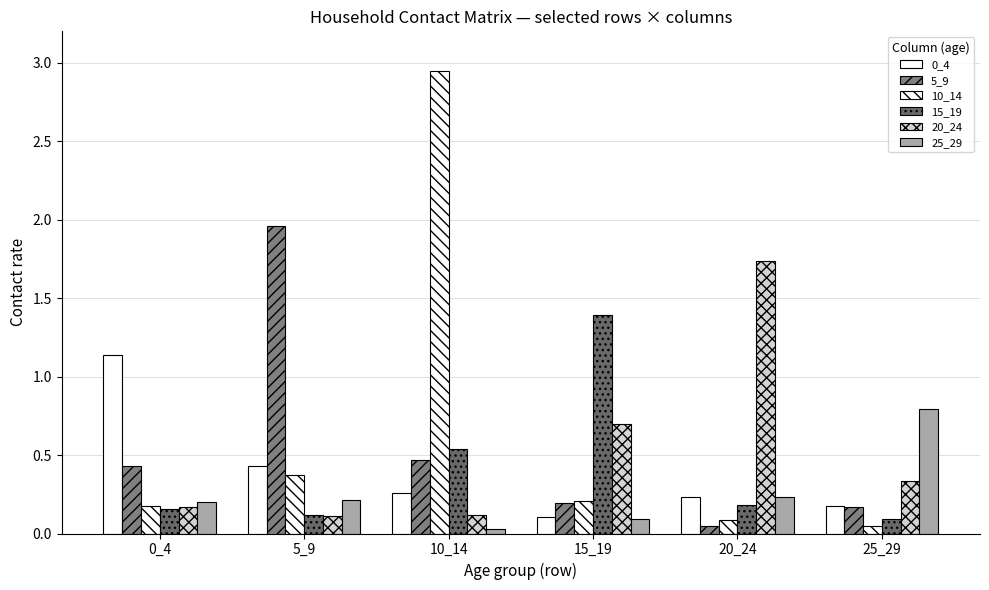

Does the chart contain stacked bars?

No